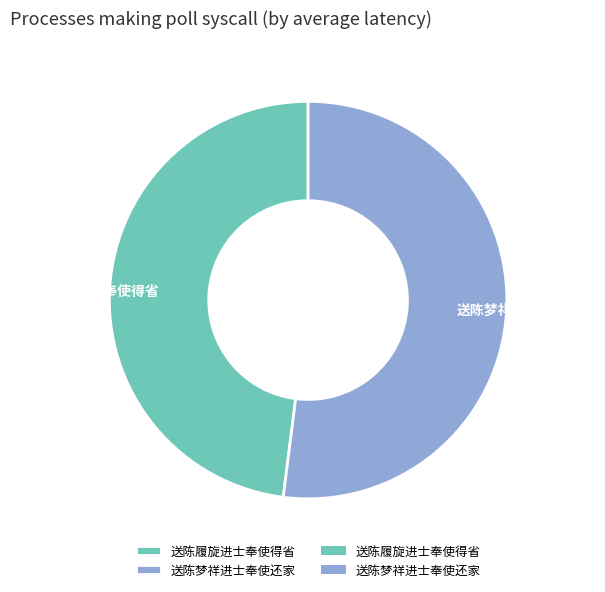

What is the largest slice in the pie chart?

送陈梦祥进士奉使还家